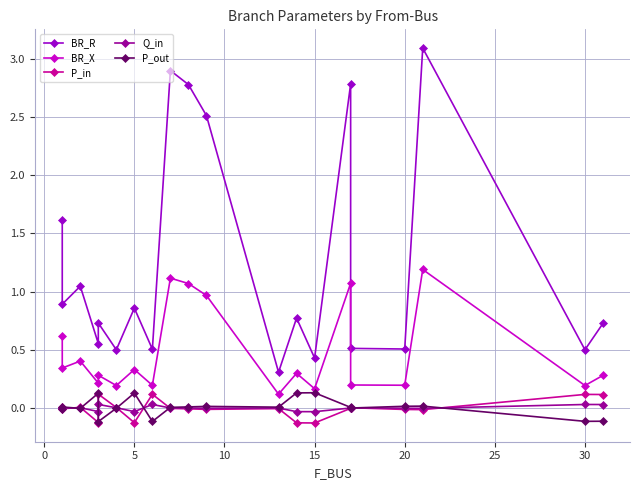

What is the difference between the maximum and minimum values in the BR_R series?

2.8